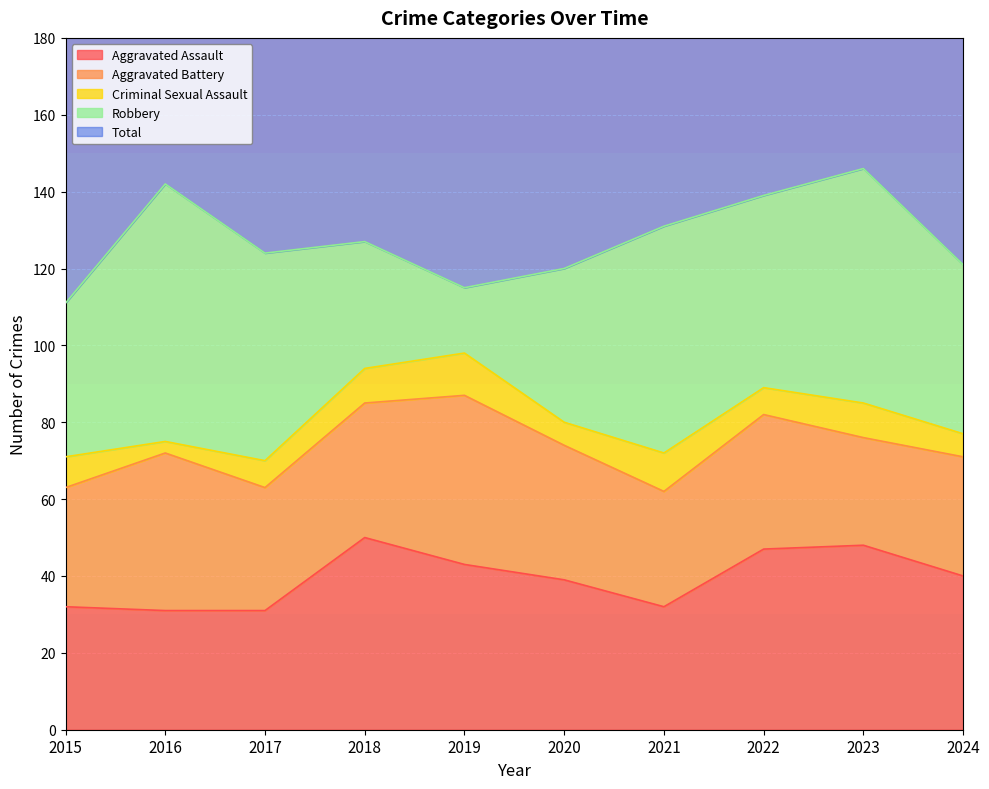

How many lines are shown in the chart?

5